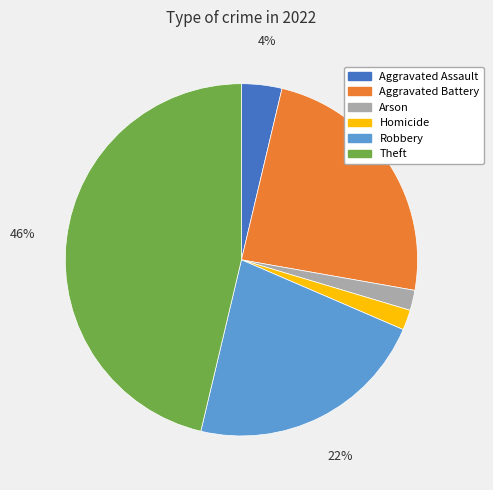

Is Homicide the majority of the pie?

No